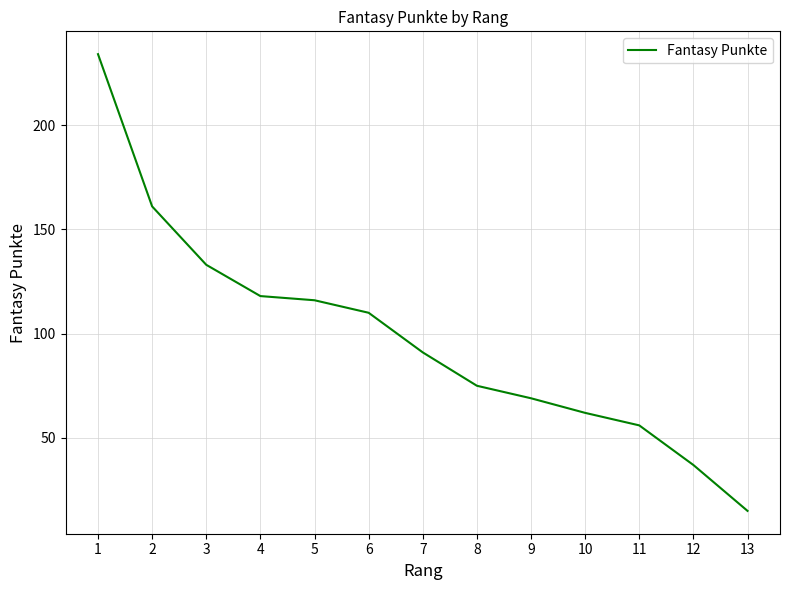

What is the smallest value displayed?

15